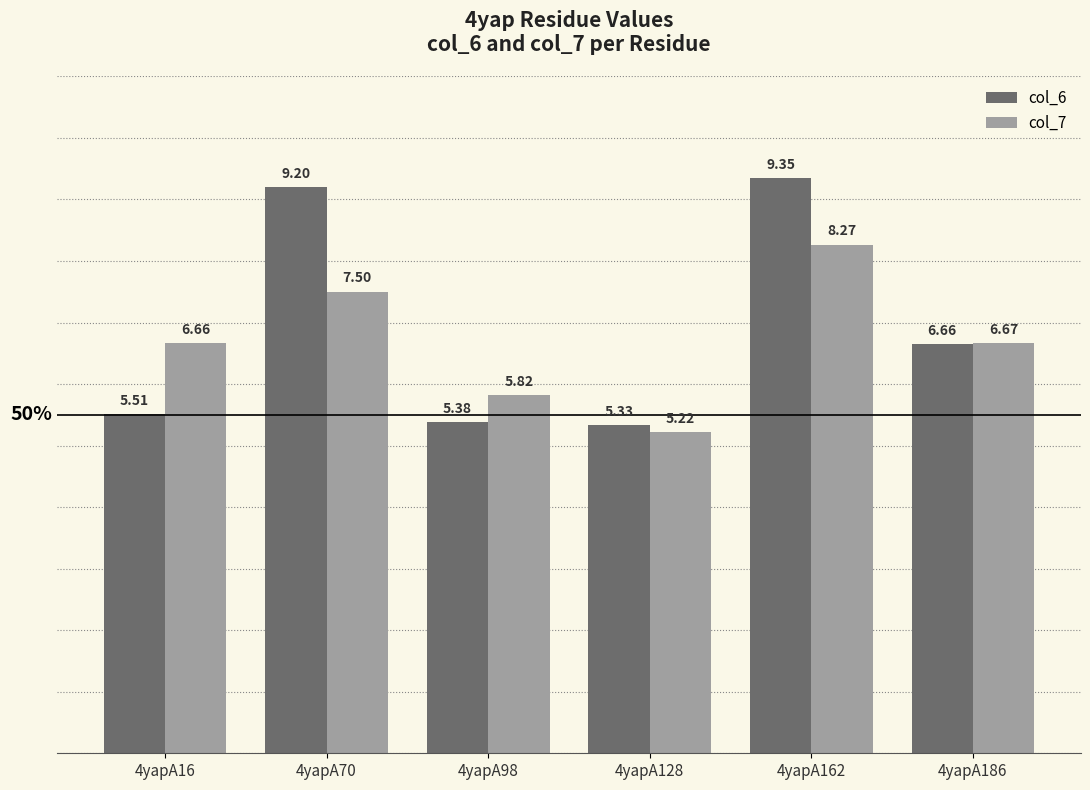

Which label corresponds to the smallest value in the chart?

4yapA128